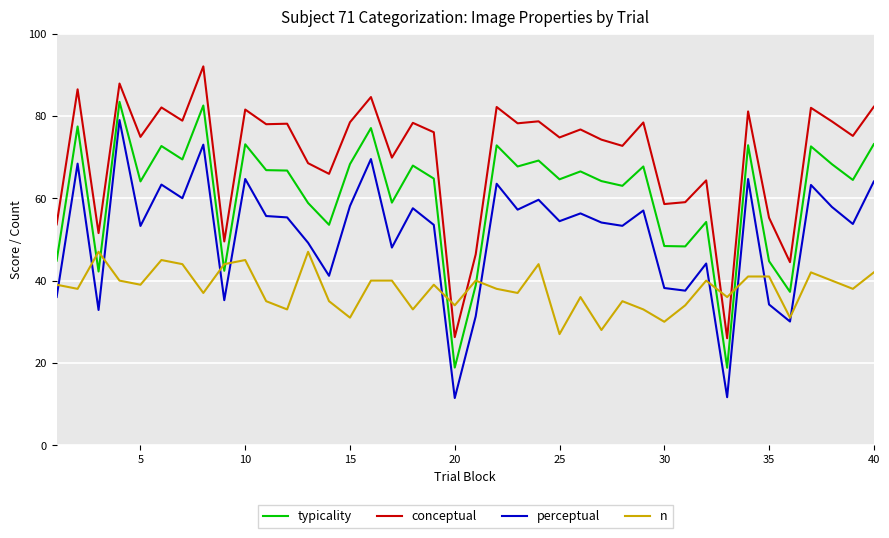

Rank the series by their maximum value, from highest to lowest.

conceptual, typicality, perceptual, n